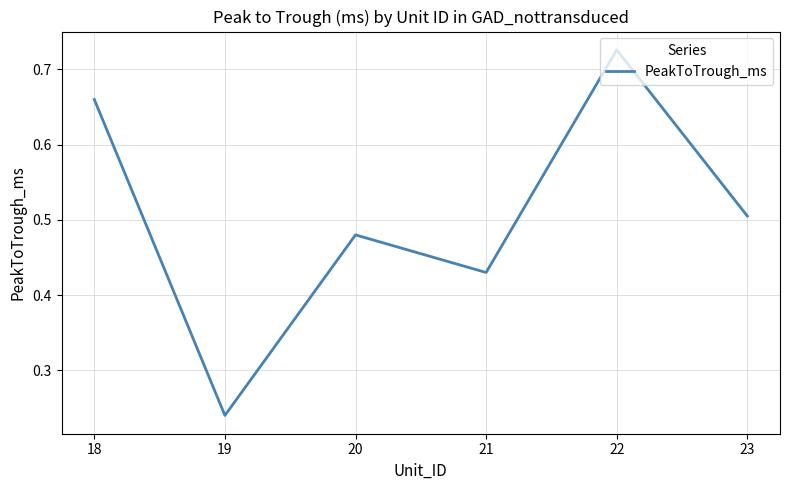

Where is the first local maximum?

20